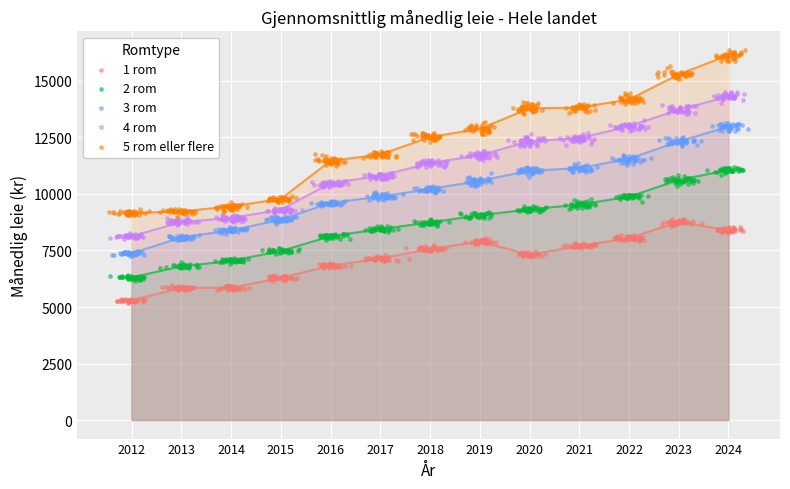

Which series contains the lowest Y value?

1 rom